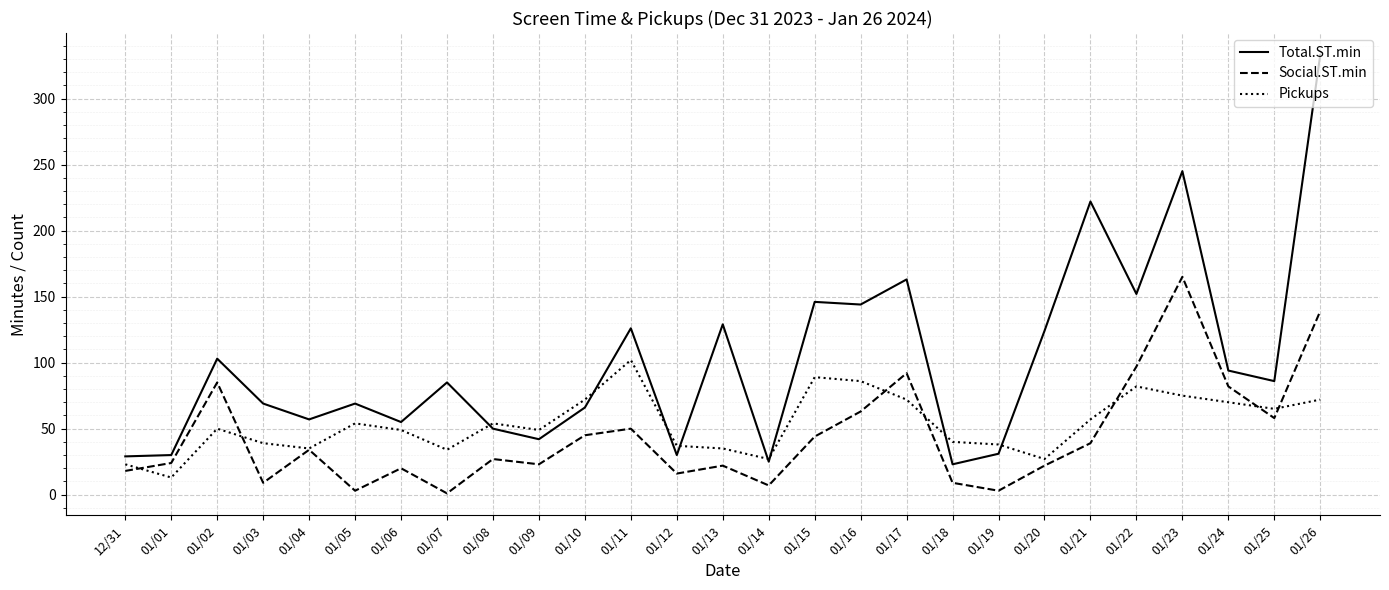

What is the greatest value displayed?

333